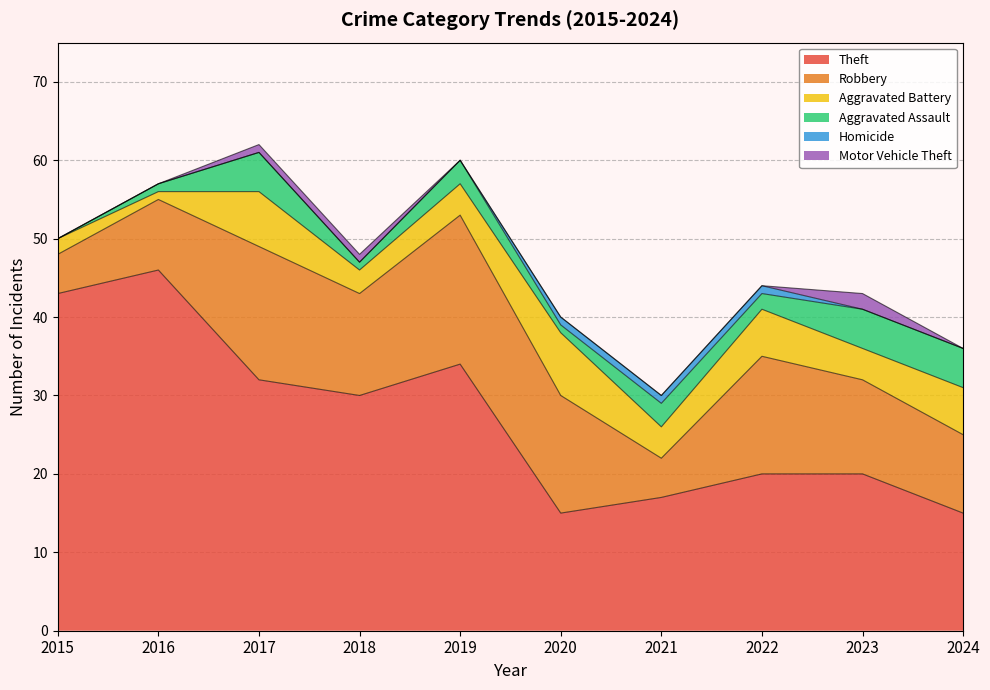

Is the value of Robbery at 2023 greater than the value of Homicide at 2024?

Yes